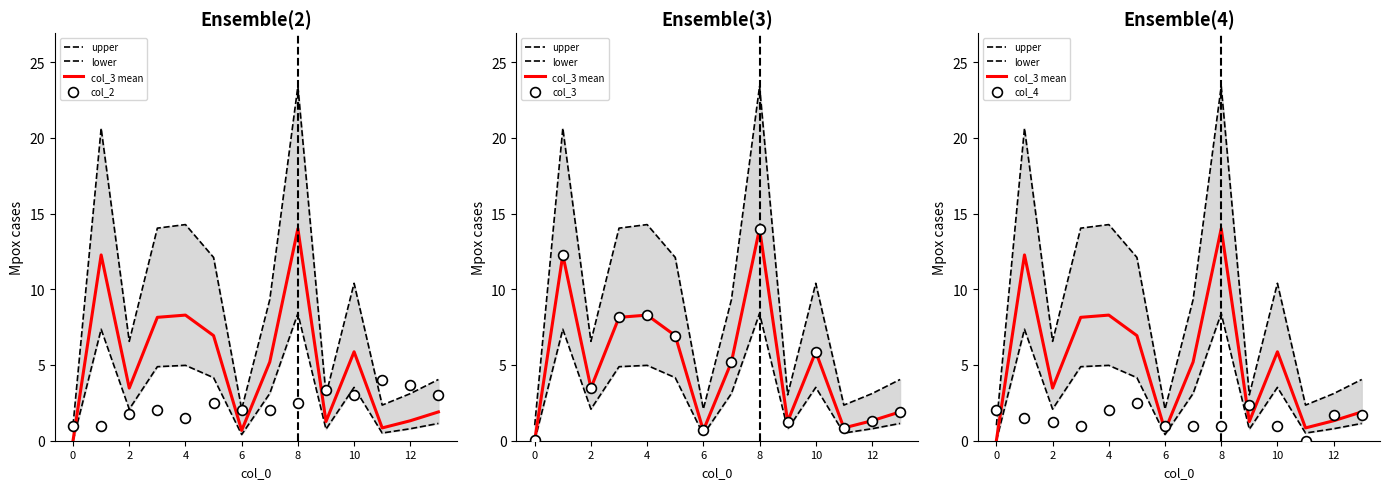

At which category is the sum across all series the highest?

8